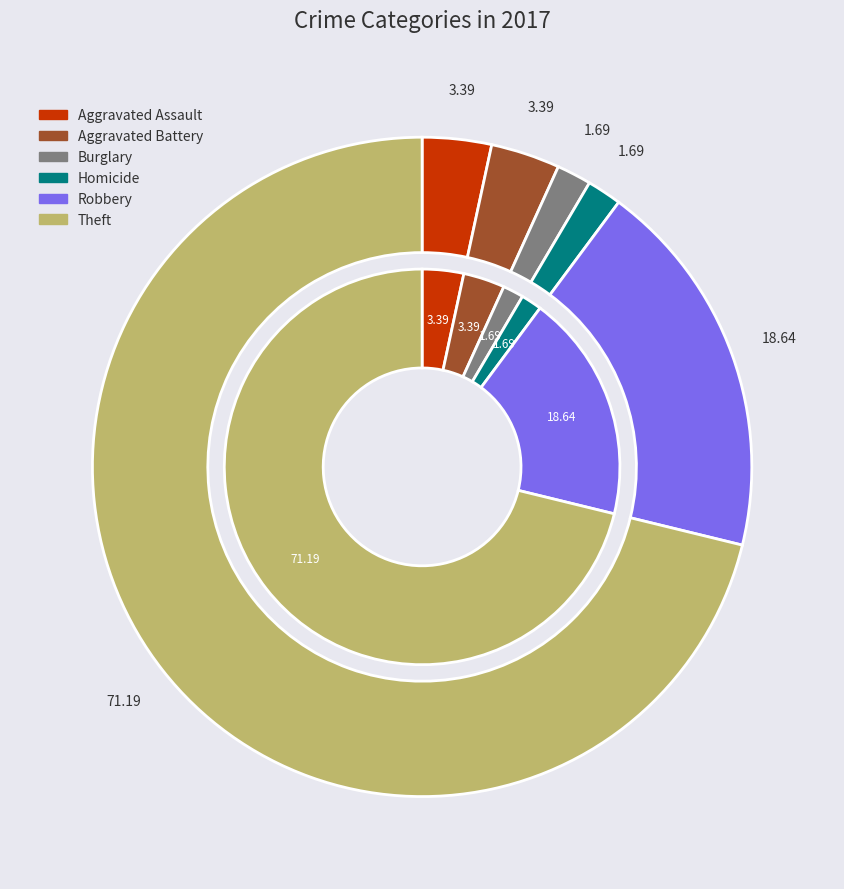

Which slice is the largest?

Theft